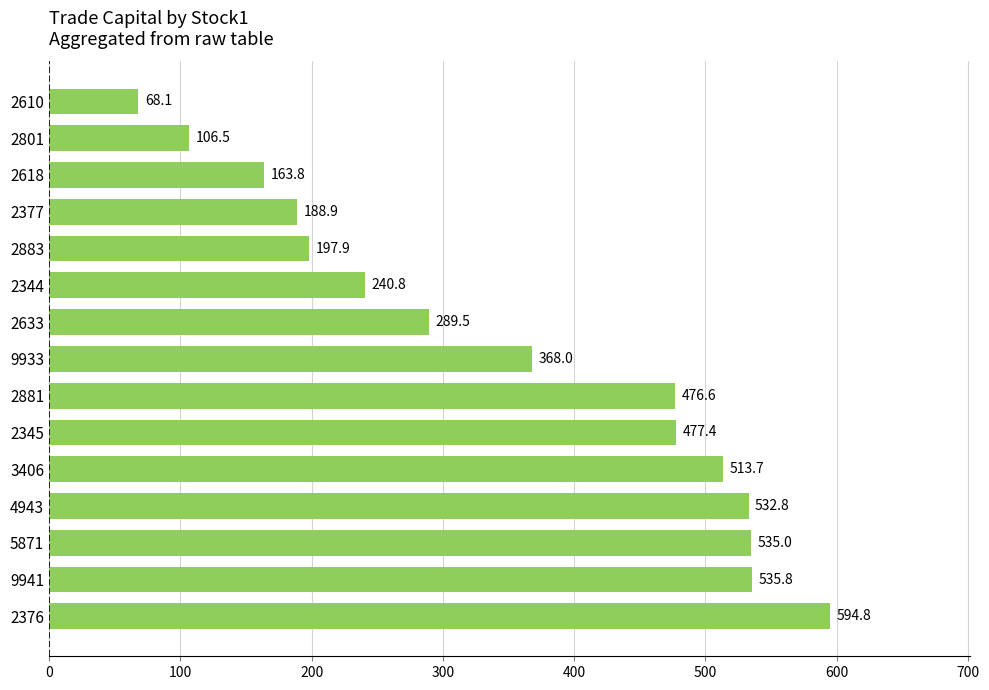

What is the difference between the values at 4943 and 2610?

464.7